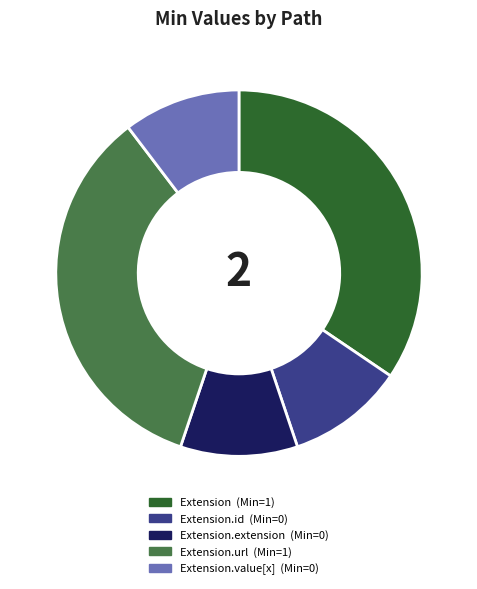

Does any single category account for the majority?

No